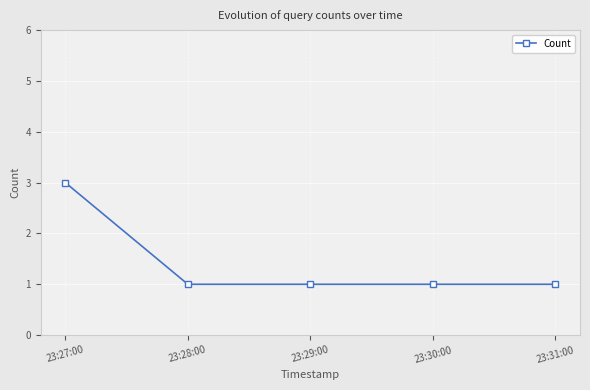

What is the label of the 4th point from the left?

23:30:00